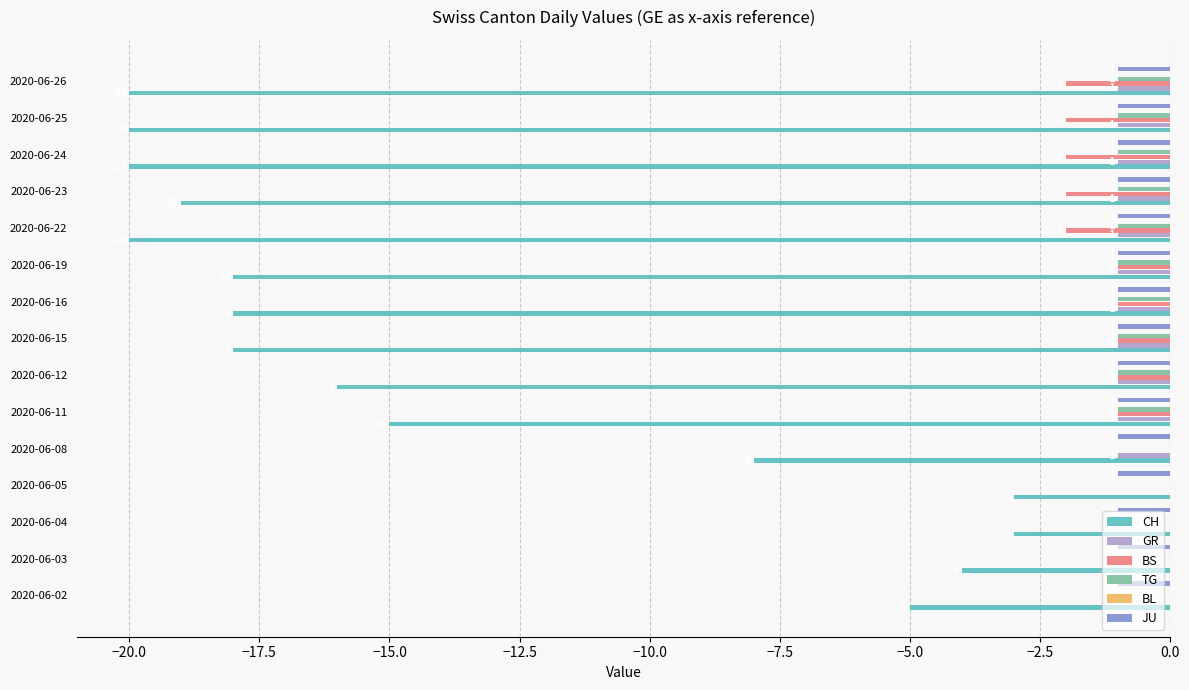

Which series has the largest total across all categories?

TG